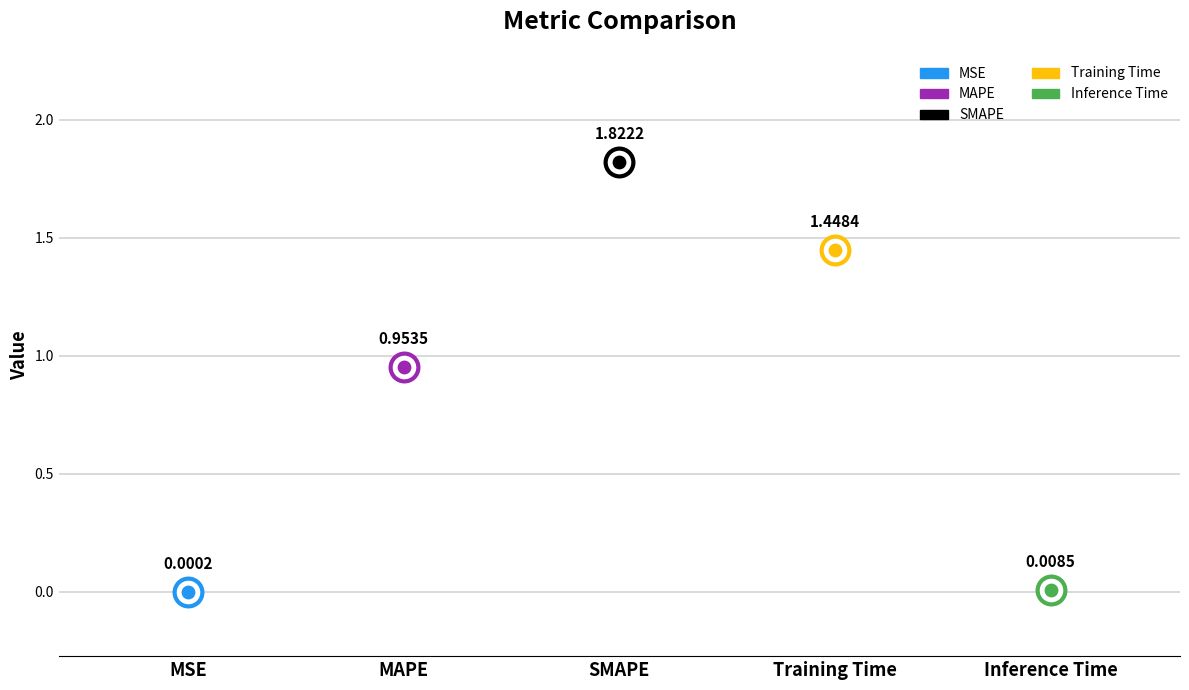

Which has a higher value, MAPE or Inference Time?

MAPE